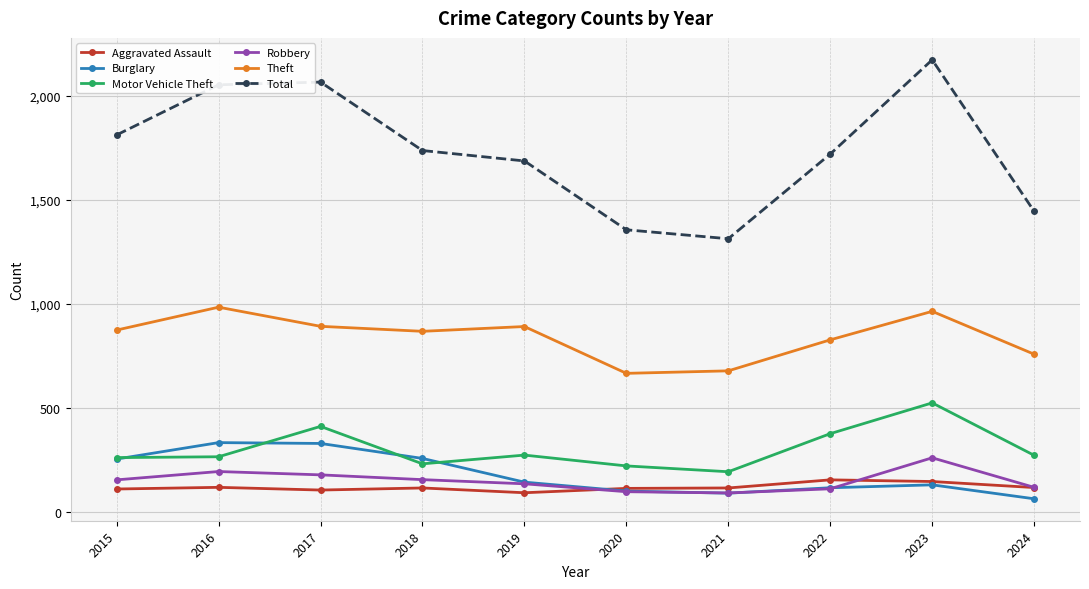

What is the maximum value shown in the chart?

2173